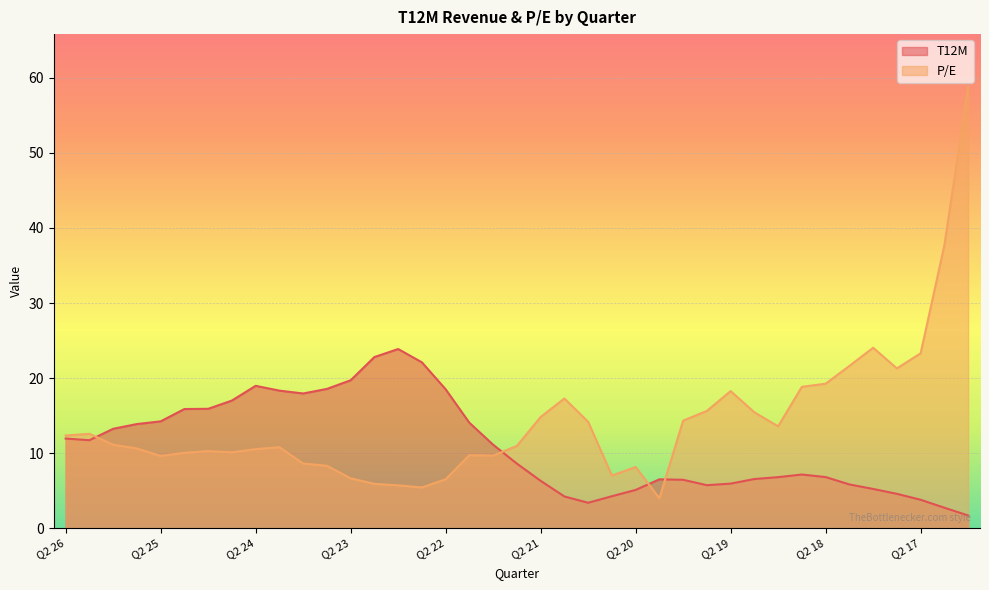

Reading left to right, extract all data points from this chart.

T12M: Q2 26=12.0	Q1 26=11.7	Q4 25=13.3	Q3 25=13.9	Q2 25=14.2	Q1 25=15.9	Q4 24=15.9	Q3 24=17.0	Q2 24=19.0	Q1 24=18.3	Q4 23=18.0	Q3 23=18.6	Q2 23=19.7	Q1 23=22.8	Q4 22=23.9	Q3 22=22.1	Q2 22=18.5	Q1 22=14.1	Q4 21=11.1	Q3 21=8.6	Q2 21=6.3	Q1 21=4.2	Q4 20=3.4	Q3 20=4.3	Q2 20=5.1	Q1 20=6.5	Q4 19=6.5	Q3 19=5.8	Q2 19=6.0	Q1 19=6.6	Q4 18=6.8	Q3 18=7.2	Q2 18=6.8	Q1 18=5.8	Q4 17=5.2	Q3 17=4.6	Q2 17=3.8	Q1 17=2.8	Q4 16=1.7
P/E: Q2 26=12.4	Q1 26=12.6	Q4 25=11.1	Q3 25=10.6	Q2 25=9.6	Q1 25=10.1	Q4 24=10.3	Q3 24=10.1	Q2 24=10.6	Q1 24=10.8	Q4 23=8.6	Q3 23=8.3	Q2 23=6.7	Q1 23=5.9	Q4 22=5.7	Q3 22=5.5	Q2 22=6.5	Q1 22=9.8	Q4 21=9.7	Q3 21=11.0	Q2 21=14.8	Q1 21=17.3	Q4 20=14.2	Q3 20=7.0	Q2 20=8.2	Q1 20=4.0	Q4 19=14.3	Q3 19=15.6	Q2 19=18.3	Q1 19=15.4	Q4 18=13.6	Q3 18=18.9	Q2 18=19.3	Q1 18=21.6	Q4 17=24.1	Q3 17=21.3	Q2 17=23.3	Q1 17=37.7	Q4 16=58.8